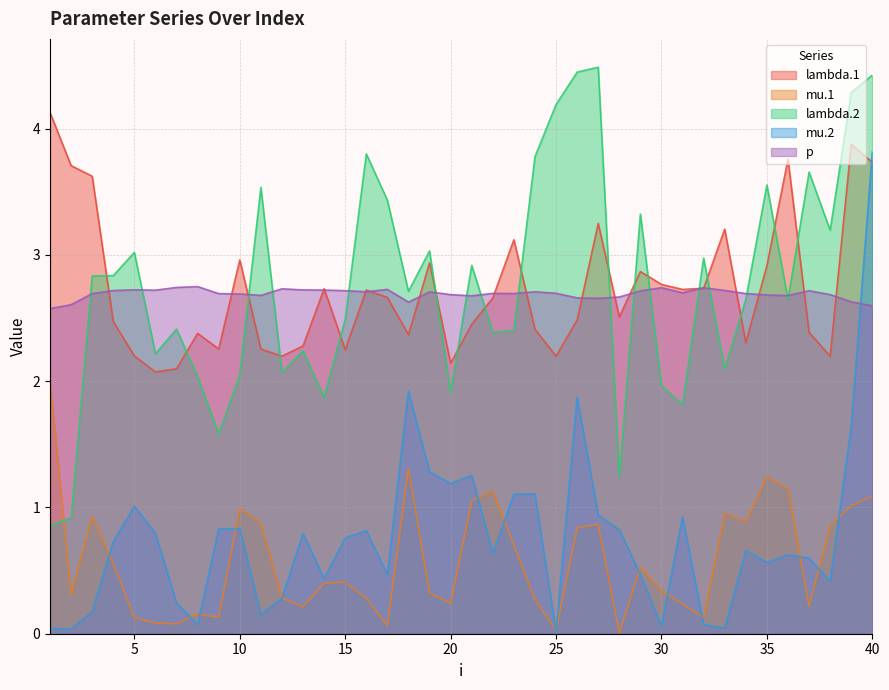

Reading left to right, extract all data points from this chart.

lambda.1: 4.1	3.7	3.6	2.5	2.2	2.1	2.1	2.4	2.3	3.0	2.3	2.2	2.3	2.7	2.2	2.7	2.7	2.4	2.9	2.1	2.5	2.7	3.1	2.4	2.2	2.5	3.2	2.5	2.9	2.8	2.7	2.7	3.2	2.3	2.9	3.8	2.4	2.2	3.9	3.7
mu.1: 2.0	0.3	0.9	0.6	0.1	0.1	0.1	0.2	0.1	1.0	0.9	0.3	0.2	0.4	0.4	0.3	0.1	1.3	0.3	0.2	1.1	1.1	0.7	0.3	0.0	0.8	0.9	0.0	0.5	0.3	0.2	0.1	1.0	0.9	1.2	1.1	0.2	0.9	1.0	1.1
lambda.2: 0.9	0.9	2.8	2.8	3.0	2.2	2.4	2.0	1.6	2.0	3.5	2.1	2.2	1.9	2.5	3.8	3.4	2.7	3.0	1.9	2.9	2.4	2.4	3.8	4.2	4.4	4.5	1.2	3.3	2.0	1.8	3.0	2.1	2.6	3.6	2.6	3.7	3.2	4.3	4.4
mu.2: 0.0	0.0	0.2	0.7	1.0	0.8	0.2	0.1	0.8	0.8	0.2	0.3	0.8	0.4	0.8	0.8	0.5	1.9	1.3	1.2	1.3	0.6	1.1	1.1	0.0	1.9	0.9	0.8	0.5	0.1	0.9	0.1	0.0	0.7	0.6	0.6	0.6	0.4	1.6	3.8
p: 2.6	2.6	2.7	2.7	2.7	2.7	2.7	2.7	2.7	2.7	2.7	2.7	2.7	2.7	2.7	2.7	2.7	2.6	2.7	2.7	2.7	2.7	2.7	2.7	2.7	2.7	2.7	2.7	2.7	2.7	2.7	2.7	2.7	2.7	2.7	2.7	2.7	2.7	2.6	2.6